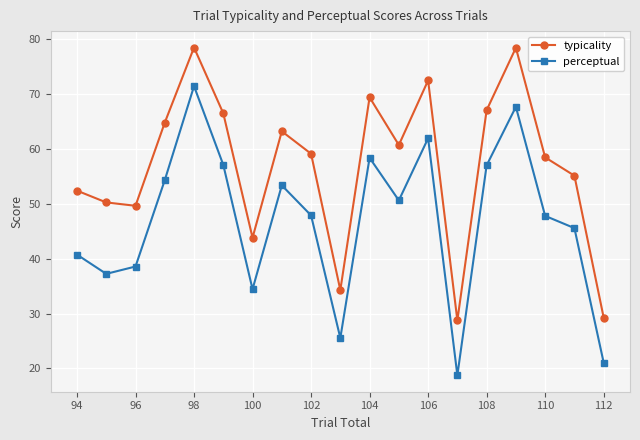

How many data points in typicality are less than 59?

9